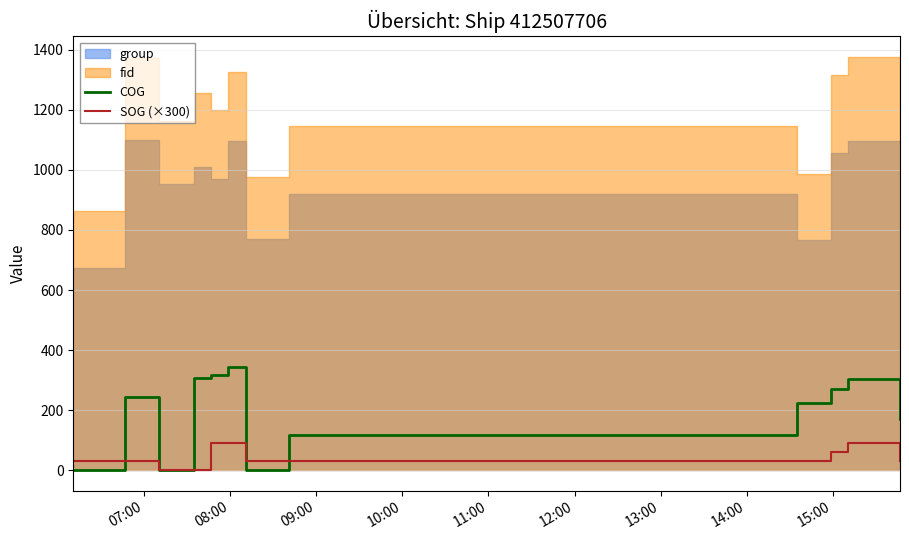

How many values in the COG series are below 242?

6